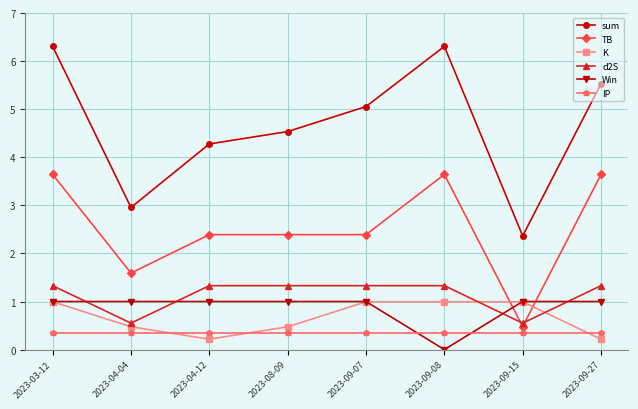

What position from the left is 2023-09-15?

7